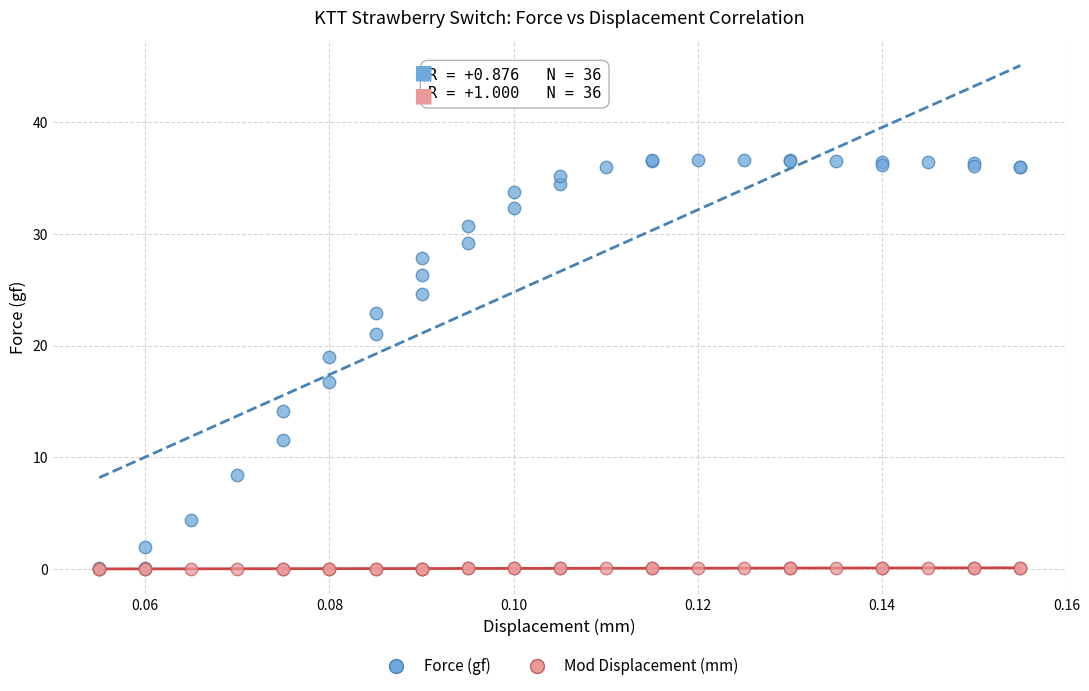

Which series contains the highest Y value?

Force (gf)